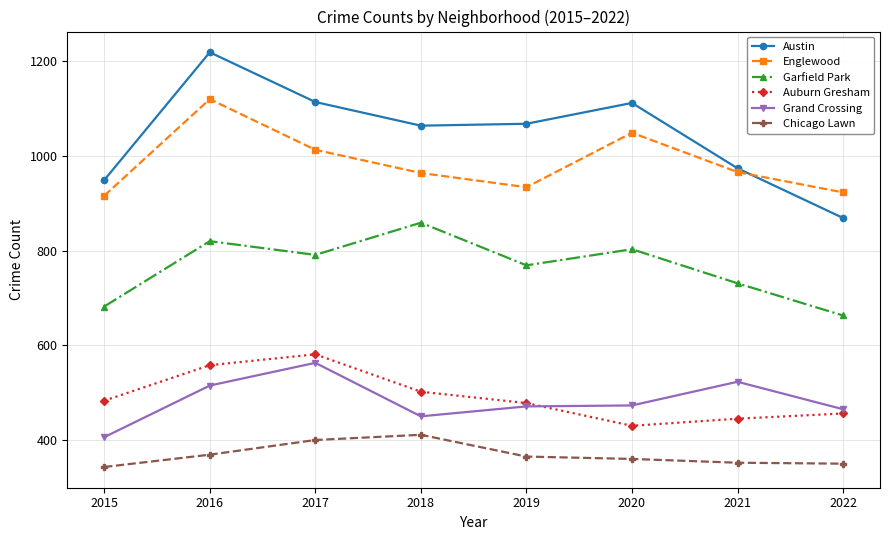

Which series has the widest spread of values?

Austin